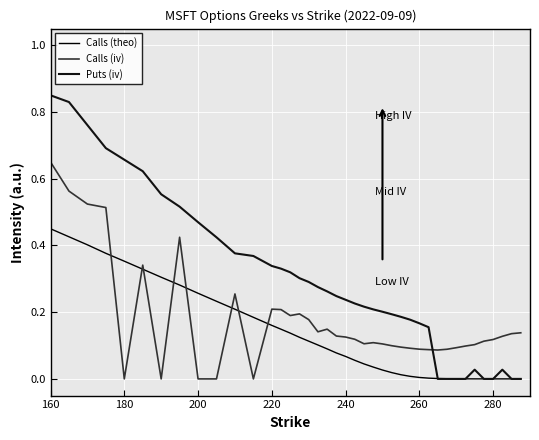

Does the chart have visible grid lines?

Yes